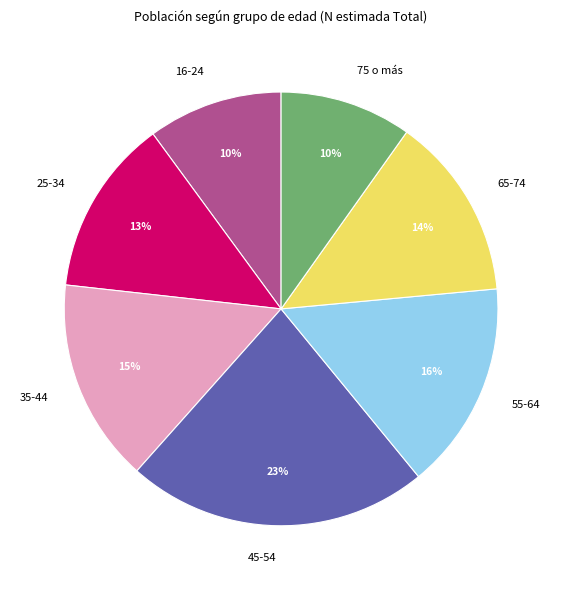

To the nearest percent, what percentage of the pie is 25-34?

13%